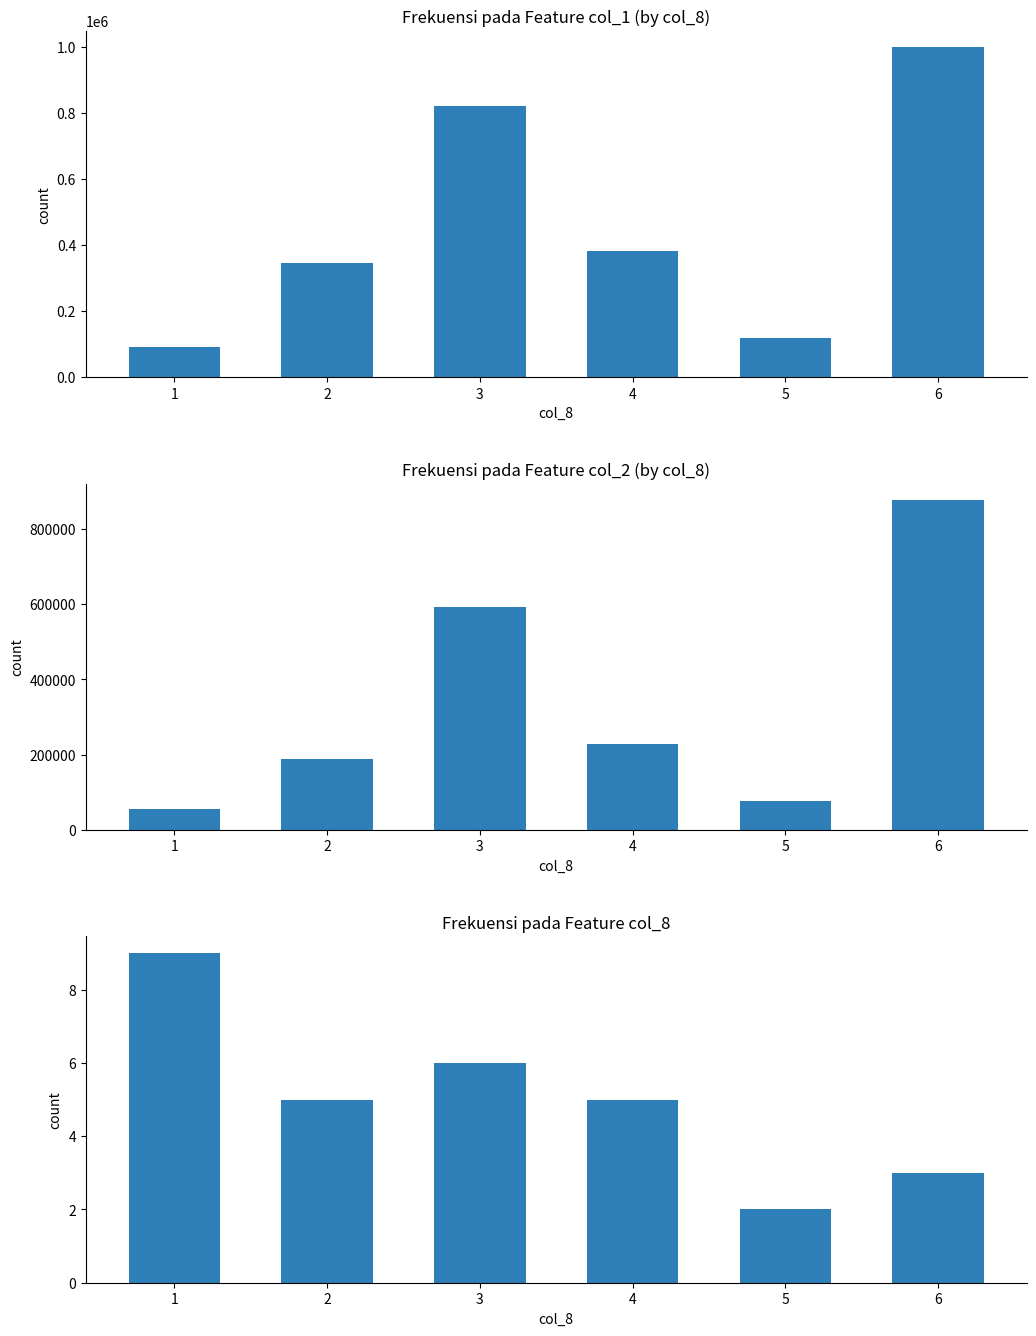

Which has a higher value, 6 or 5?

6